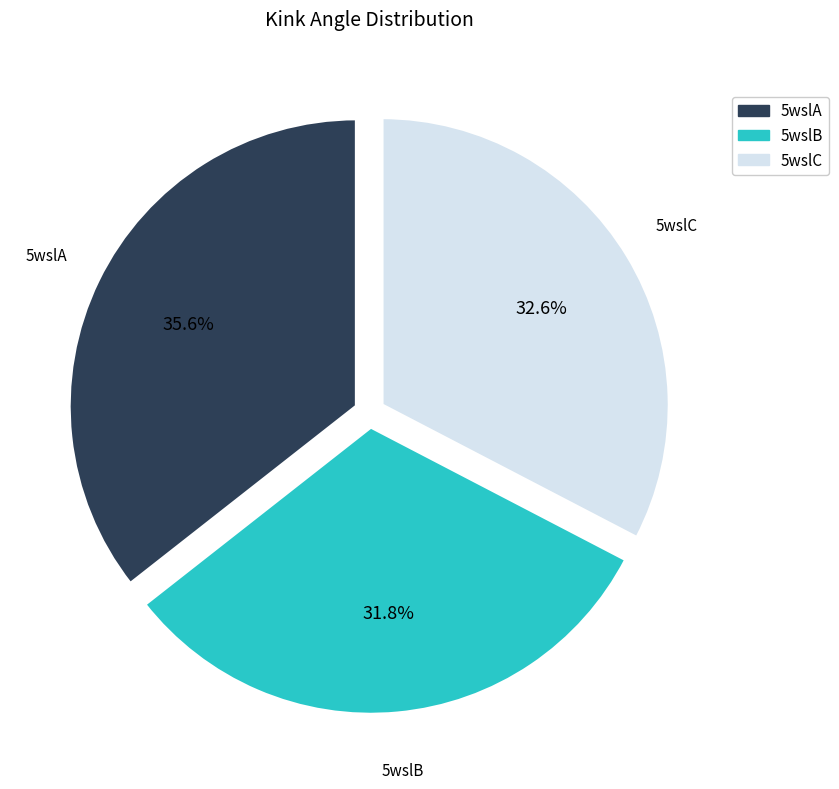

The 5wslA slice represents 36% of the pie. True or false?

True